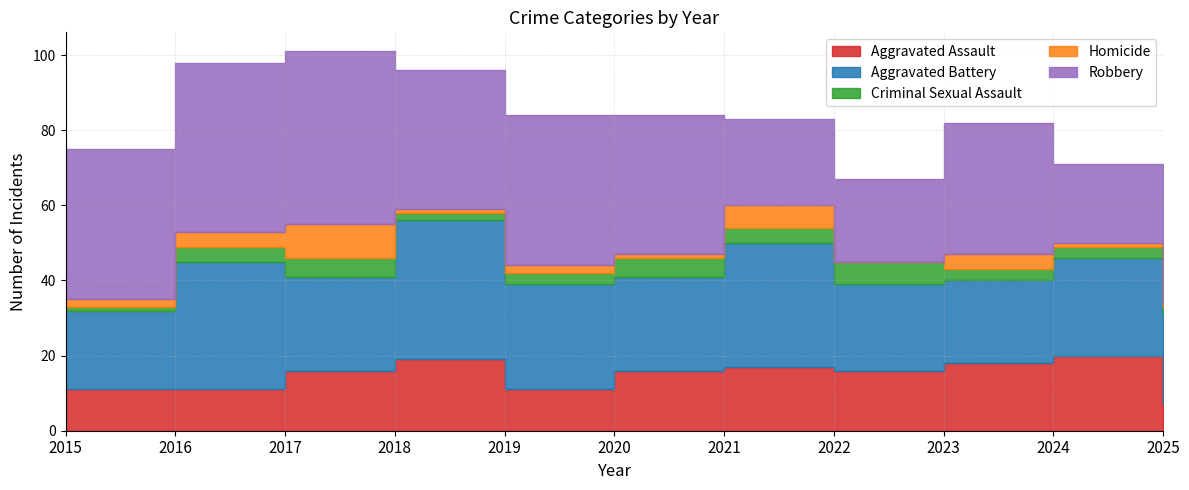

What is the total value across all series at 2017?

101